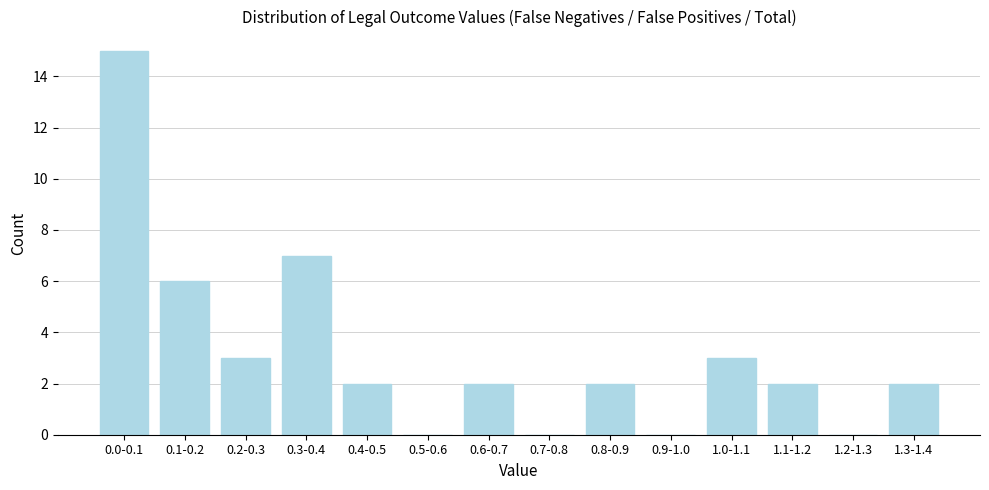

Reading left to right, what are all the values shown in this chart?

0.0-0.1=15	0.1-0.2=6	0.2-0.3=3	0.3-0.4=7	0.4-0.5=2	0.5-0.6=0	0.6-0.7=2	0.7-0.8=0	0.8-0.9=2	0.9-1.0=0	1.0-1.1=3	1.1-1.2=2	1.2-1.3=0	1.3-1.4=2